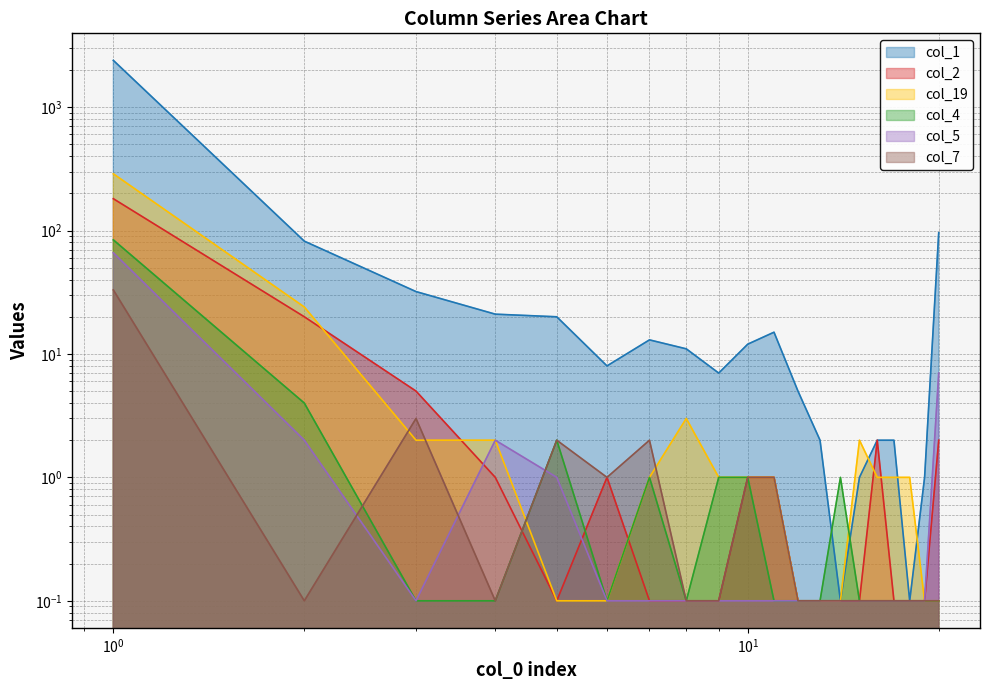

Reading left to right, extract all data points from this chart.

col_1: 2391.0	82.0	32.0	21.0	20.0	8.0	13.0	11.0	7.0	12.0	15.0	5.0	2.0	0.1	1.0	2.0	2.0	0.1	1.0	96.0
col_2: 181.0	20.0	5.0	1.0	0.1	1.0	0.1	0.1	0.1	1.0	1.0	0.1	0.1	0.1	0.1	2.0	0.1	0.1	0.1	2.0
col_19: 288.0	24.0	2.0	2.0	0.1	0.1	1.0	3.0	1.0	1.0	1.0	0.1	0.1	0.1	2.0	1.0	1.0	1.0	0.1	0.1
col_4: 84.0	4.0	0.1	0.1	2.0	0.1	1.0	0.1	1.0	1.0	0.1	0.1	0.1	1.0	0.1	0.1	0.1	0.1	0.1	0.1
col_5: 66.0	2.0	0.1	2.0	1.0	0.1	0.1	0.1	0.1	0.1	0.1	0.1	0.1	0.1	0.1	0.1	0.1	0.1	0.1	7.0
col_7: 33.0	0.1	3.0	0.1	2.0	1.0	2.0	0.1	0.1	1.0	1.0	0.1	0.1	0.1	0.1	0.1	0.1	0.1	0.1	0.1